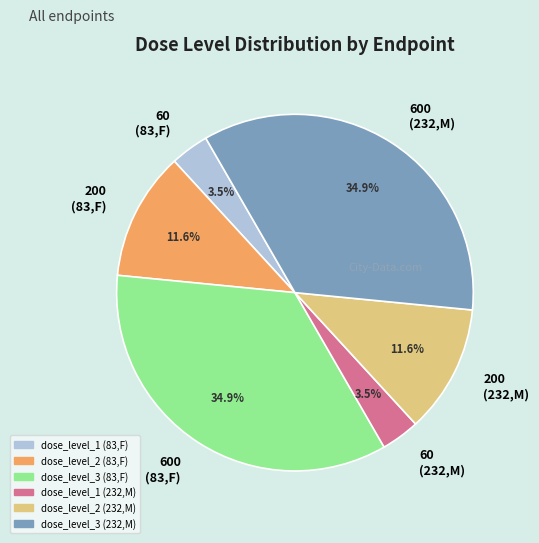

How many segments does this pie chart have?

6